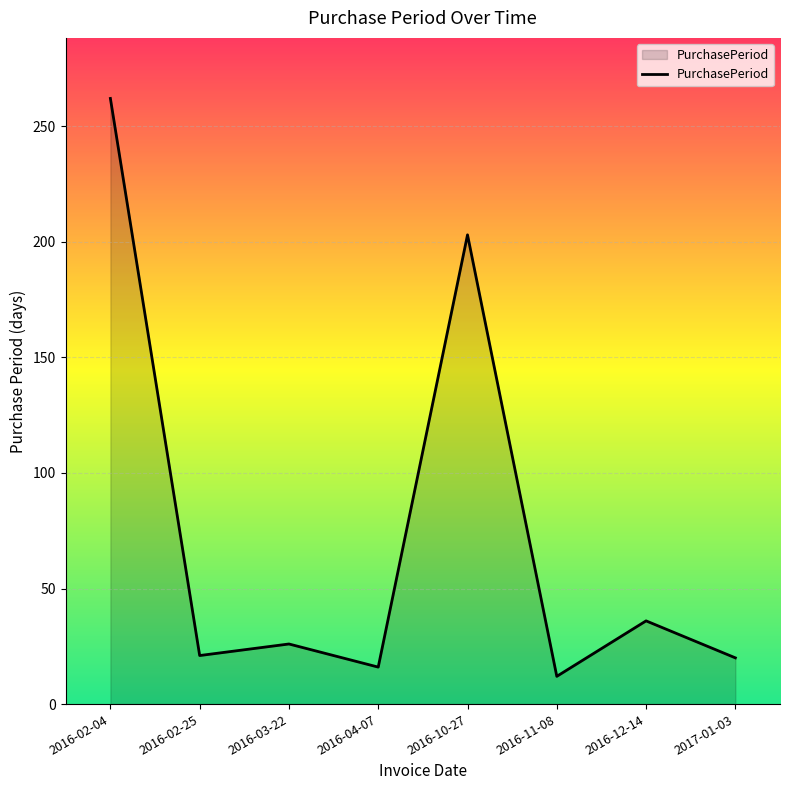

How many lines are shown in the chart?

1